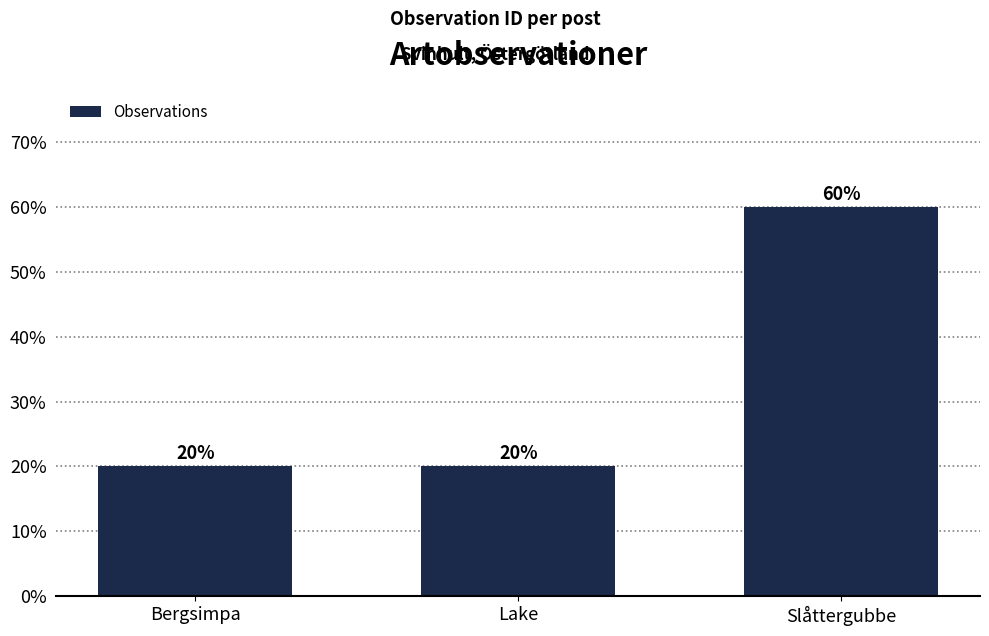

Reading left to right, list all the values displayed in this chart.

Bergsimpa=20	Lake=20	Slåttergubbe=60